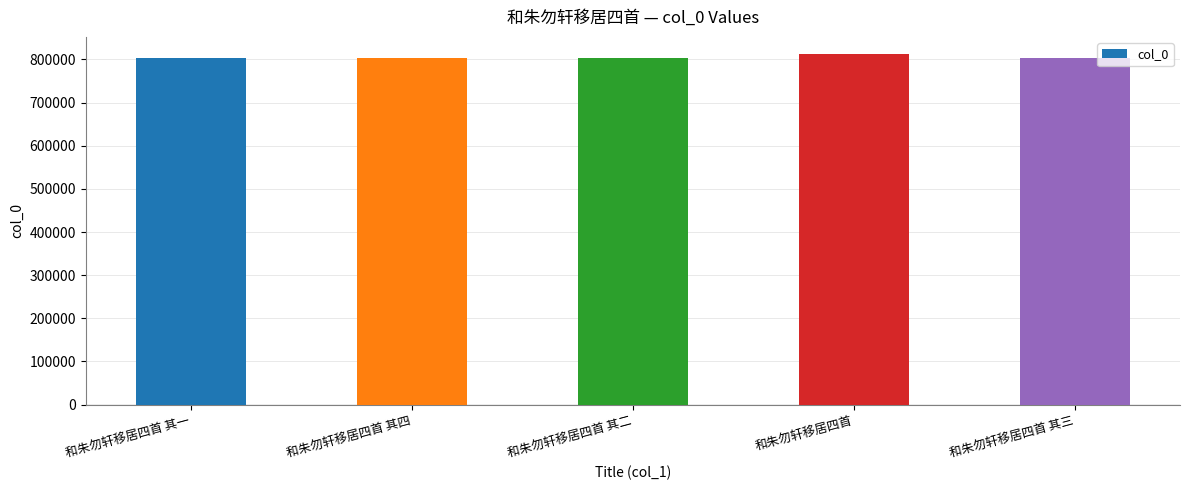

What is the difference between the second highest and second lowest values?

2